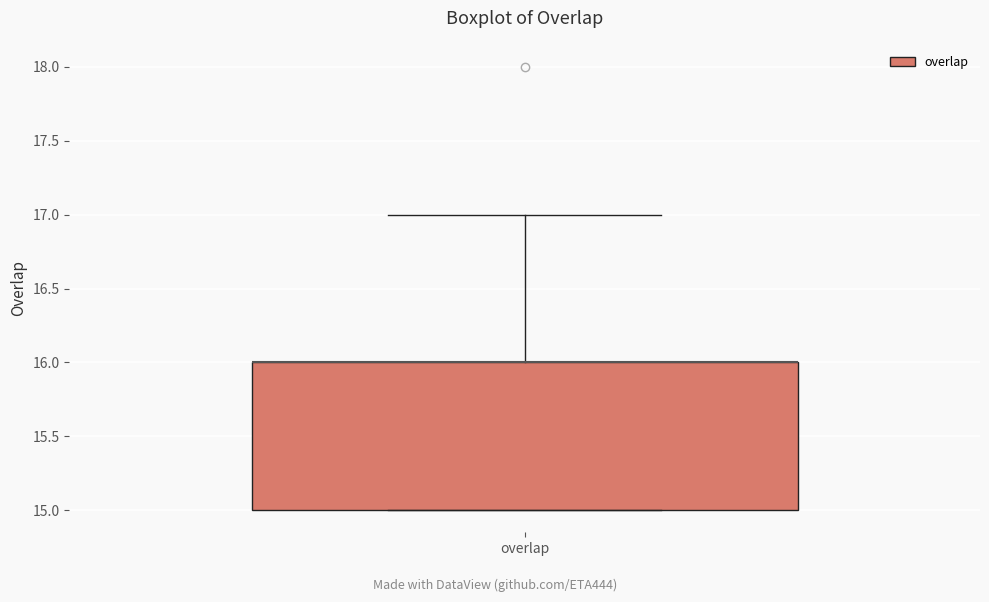

Read this box plot against the y-axis: the position of the median line, the range covered by the box, and the ends of both whiskers. The values are not printed on the chart, so give them approximately, as read against the axis.

median 16 (drawn on the box's upper edge), box 15 to 16, whiskers 15 to 17